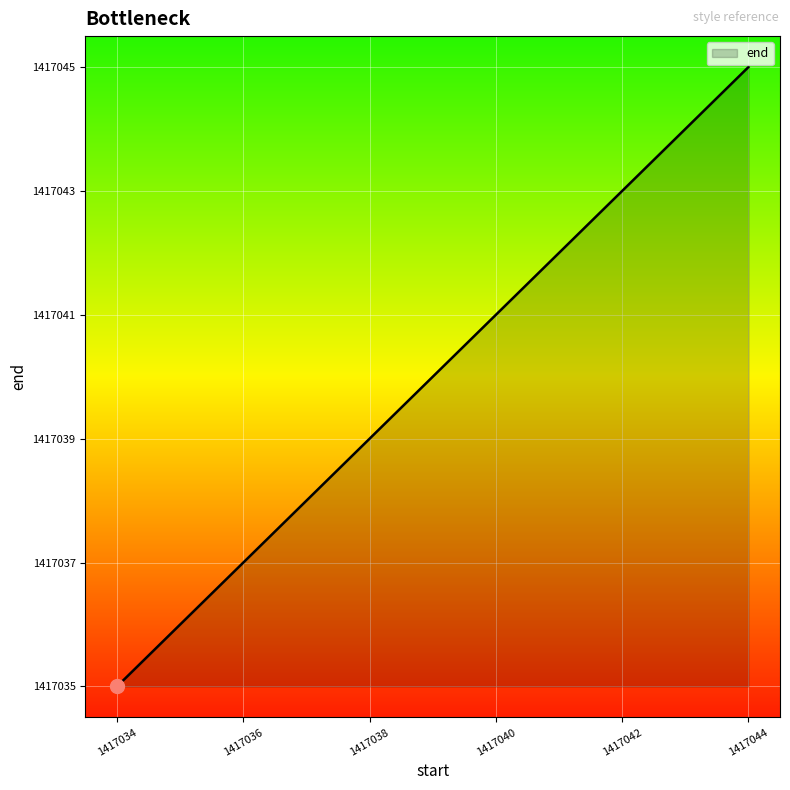

Reading left to right, transcribe all the data shown in this chart.

1417035	1417037	1417039	1417041	1417043	1417045